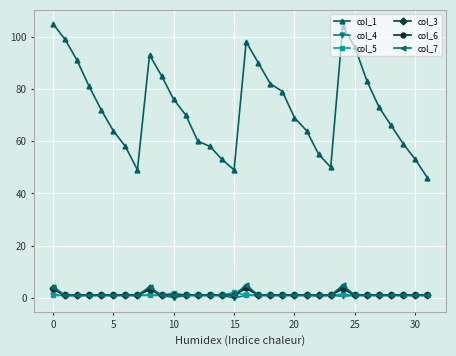

What is the difference between the maximum and second lowest values in the col_3 series?

3.3